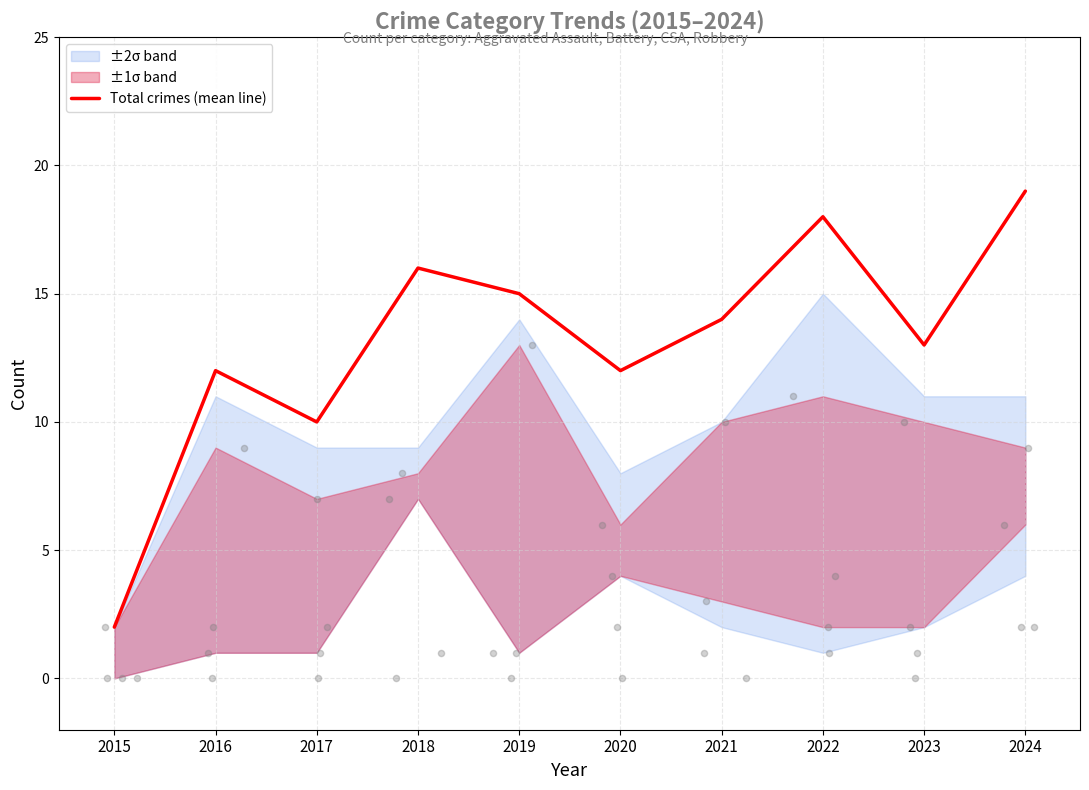

What is the change in value from 2020 to 2024?

+7